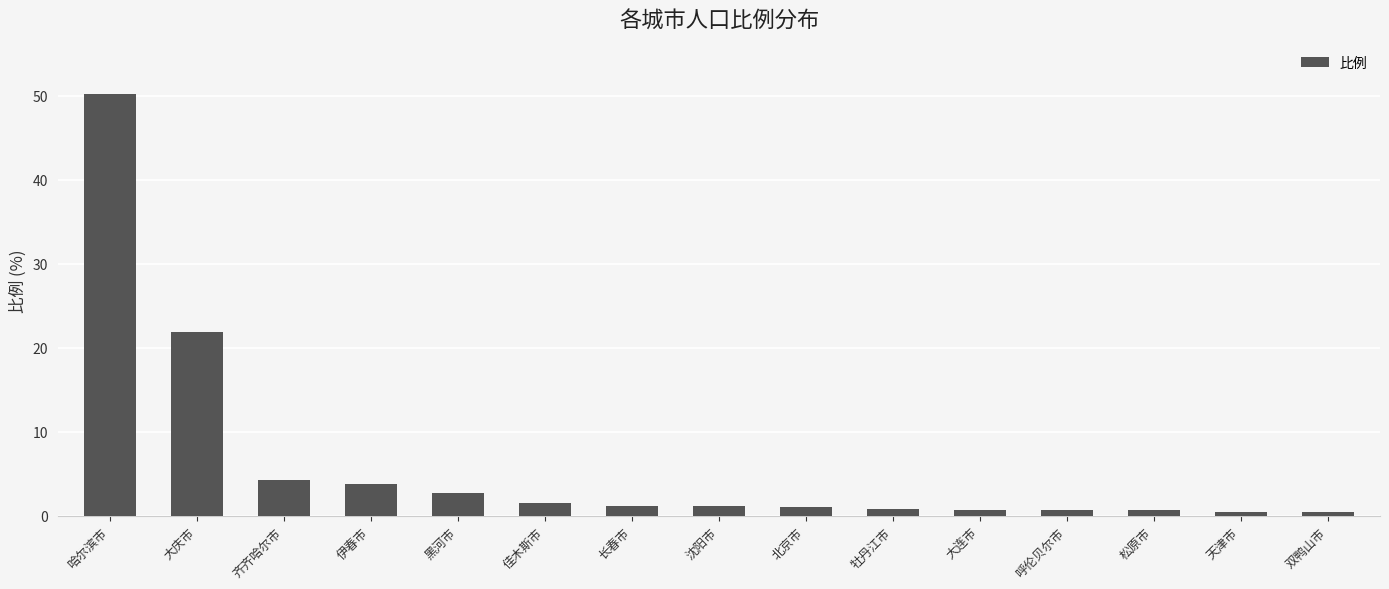

Which has a higher value, 呼伦贝尔市 or 长春市?

长春市